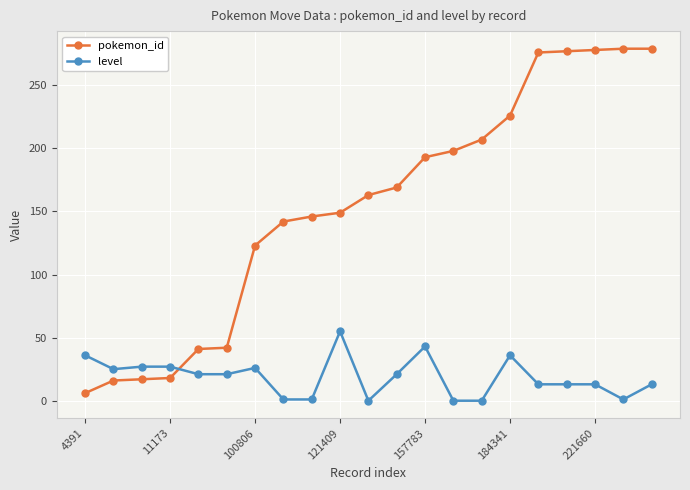

What is the greatest value displayed?

279